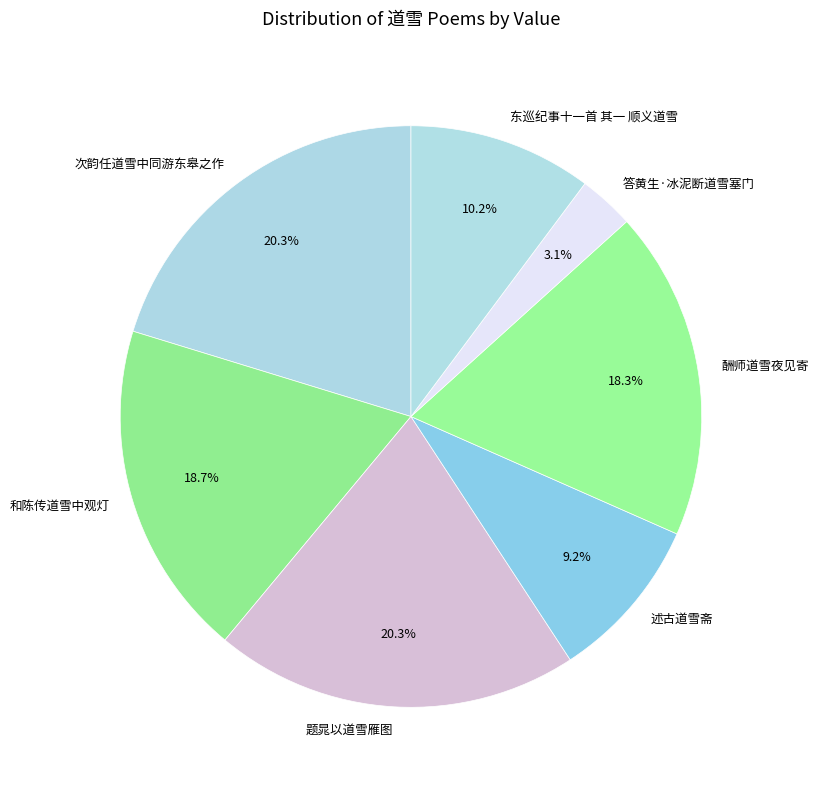

What percentage is NOT represented by 次韵任道雪中同游东皋之作?

79.7%